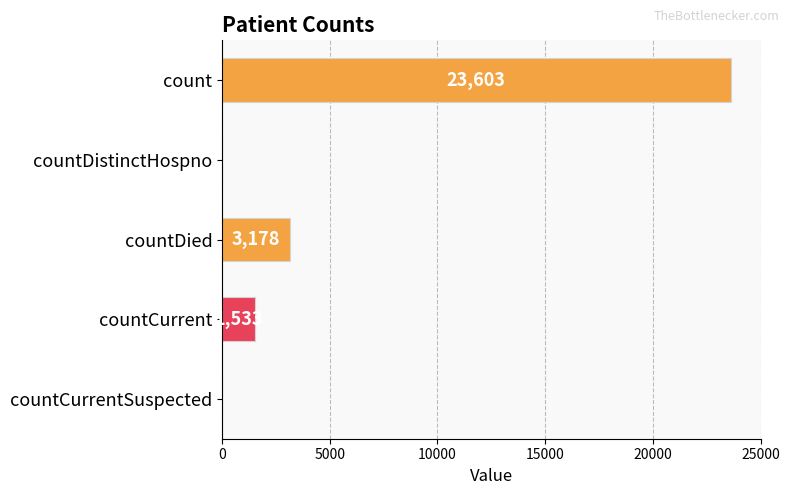

The chart shows a value of 23603 at count. True or false?

True